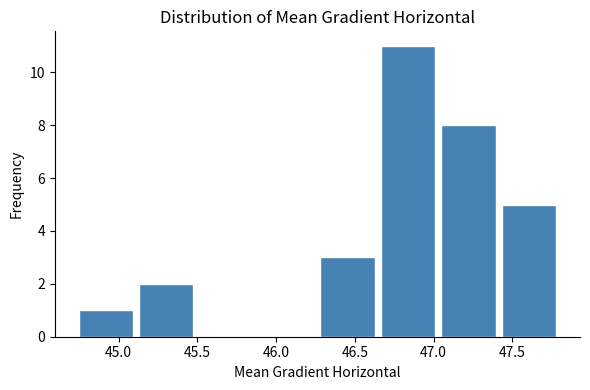

Over which range of the x-axis is the bar tallest?

46.65 to 47.05